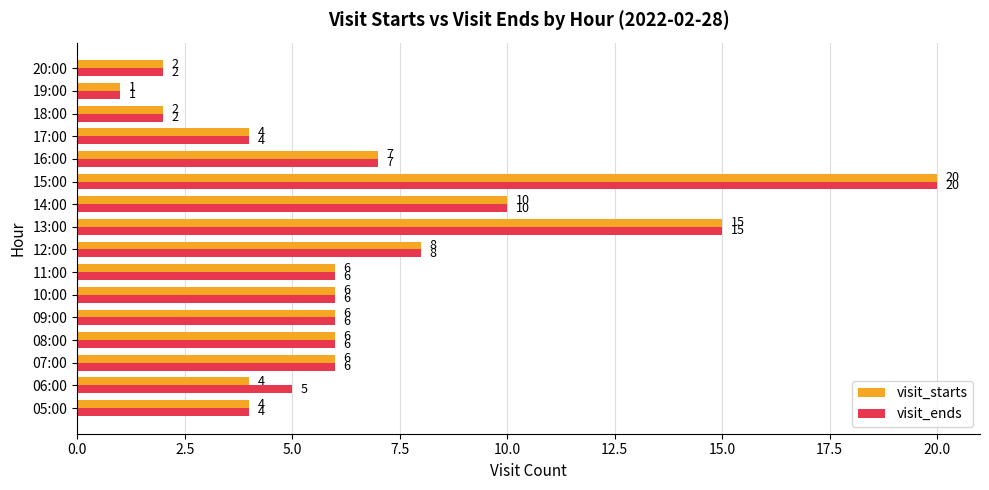

The visit_starts series shows 35 at 15:00. True or false?

False